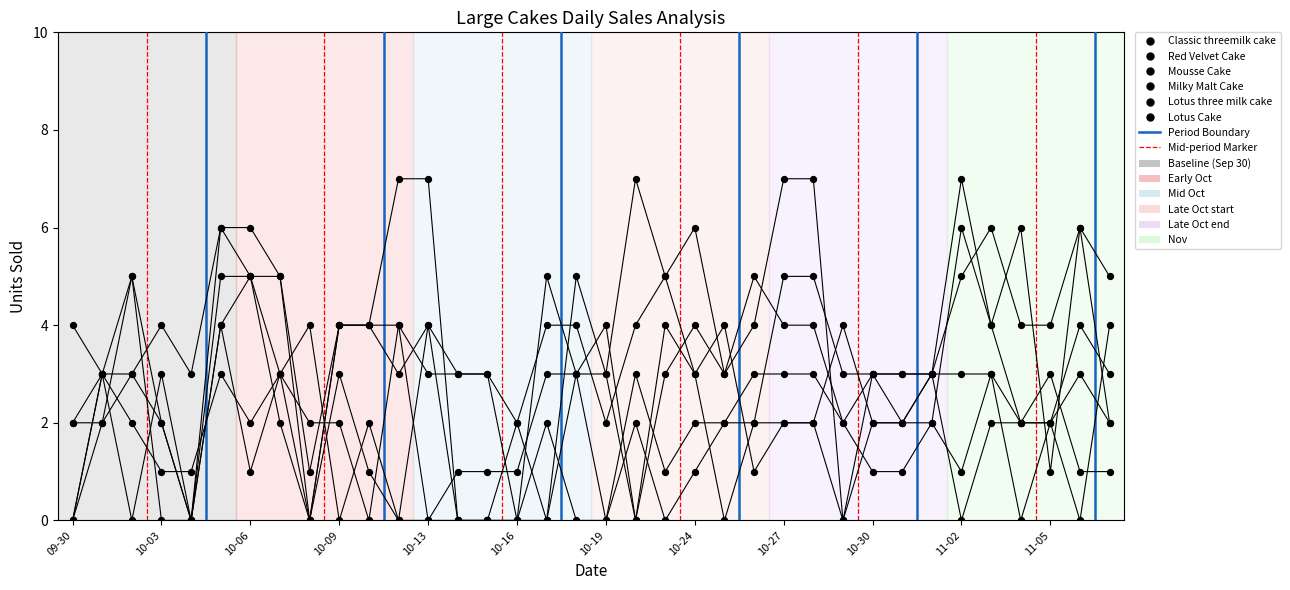

Which series has the widest spread of Y values?

Classic threemilk cake